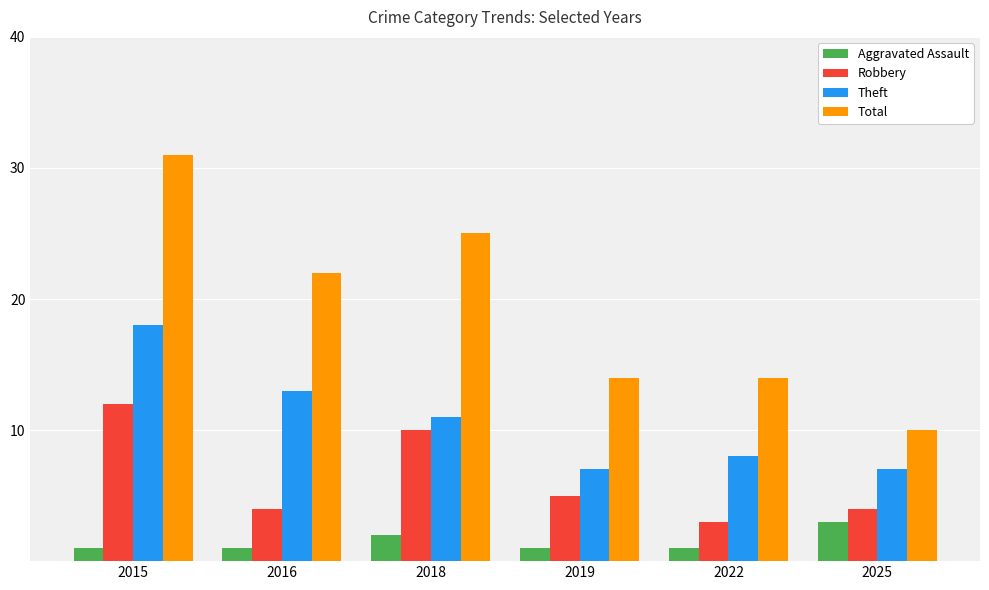

What is the difference between the Total values at 2018 and 2016?

3